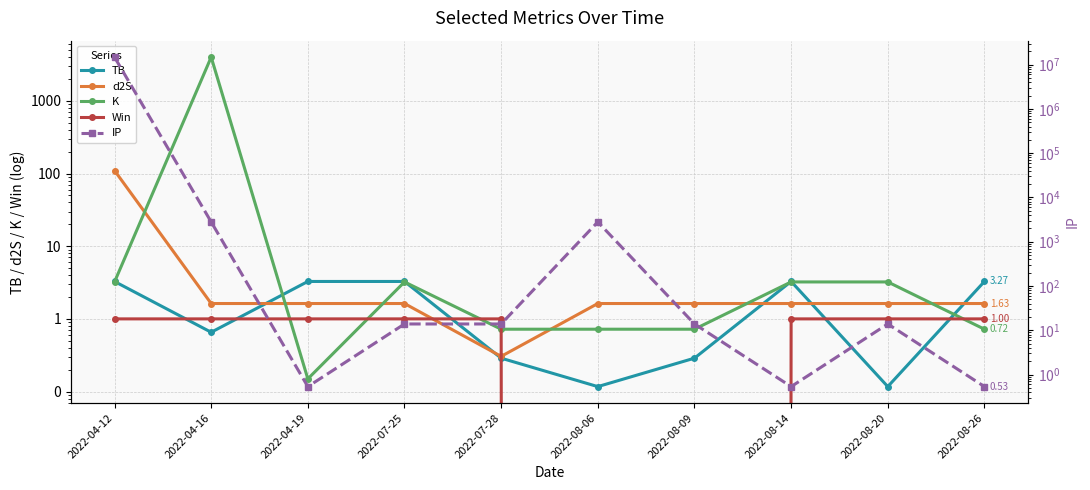

Which series has the widest spread of values?

IP